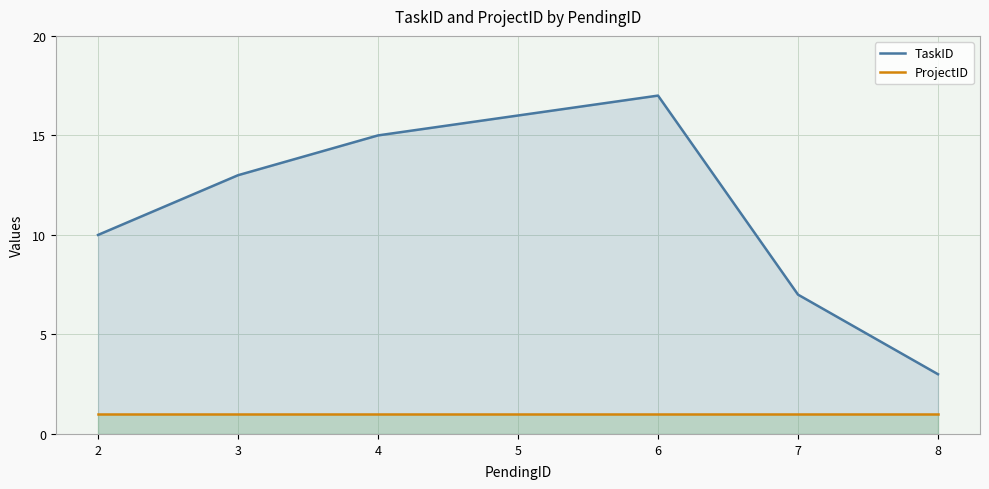

Which has a higher value, 2 or 8?

2